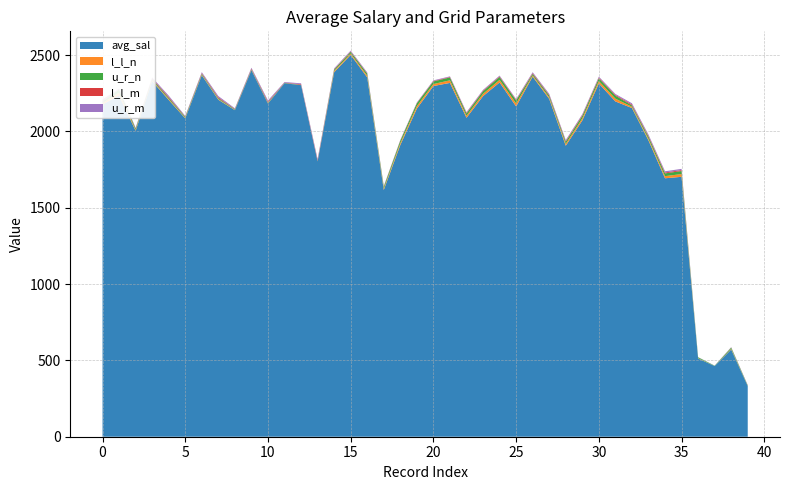

Reading left to right, transcribe all the data shown in this chart.

avg_sal: 0=2176.7	1=2234.3	2=2004.0	3=2329.3	4=2206.1	5=2085.3	6=2368.0	7=2207.3	8=2139.2	9=2401.0	10=2182.5	11=2315.3	12=2302.8	13=1803.4	14=2387.8	15=2500.9	16=2354.0	17=1616.7	18=1911.1	19=2149.4	20=2297.2	21=2317.5	22=2089.2	23=2231.0	24=2320.5	25=2163.5	26=2358.6	27=2212.9	28=1906.3	29=2071.6	30=2313.6	31=2196.2	32=2153.2	33=1940.9	34=1692.8	35=1702.5	36=512.4	37=463.0	38=571.6	39=331.4
l_l_n: 0=9.0	1=19.0	2=6.0	3=6.0	4=6.0	5=4.0	6=4.0	7=4.0	8=2.0	9=2.0	10=2.0	11=0.0	12=0.0	13=0.0	14=8.0	15=9.0	16=11.0	17=8.0	18=12.0	19=16.0	20=13.0	21=17.0	22=13.0	23=15.0	24=17.0	25=19.0	26=8.0	27=10.0	28=12.0	29=14.0	30=16.0	31=18.0	32=8.0	33=10.0	34=14.0	35=18.0	36=2.0	37=0.0	38=4.0	39=0.0
u_r_n: 0=10.0	1=20.0	2=8.0	3=8.0	4=8.0	5=6.0	6=6.0	7=6.0	8=4.0	9=4.0	10=4.0	11=2.0	12=2.0	13=2.0	14=9.0	15=11.0	16=13.0	17=12.0	18=16.0	19=19.0	20=17.0	21=19.0	22=15.0	23=17.0	24=19.0	25=20.0	26=10.0	27=12.0	28=14.0	29=16.0	30=18.0	31=20.0	32=9.0	33=14.0	34=18.0	35=20.0	36=6.0	37=2.0	38=8.0	39=4.0
l_l_m: 0=6.0	1=2.0	2=2.0	3=4.0	4=6.0	5=2.0	6=4.0	7=6.0	8=2.0	9=4.0	10=6.0	11=2.0	12=4.0	13=6.0	14=3.0	15=3.0	16=3.0	17=2.0	18=2.0	19=2.0	20=3.0	21=3.0	22=4.0	23=4.0	24=4.0	25=4.0	26=5.0	27=5.0	28=5.0	29=5.0	30=5.0	31=5.0	32=6.0	33=6.0	34=6.0	35=6.0	36=0.0	37=0.0	38=1.0	39=1.0
u_r_m: 0=8.0	1=4.0	2=4.0	3=6.0	4=8.0	5=4.0	6=6.0	7=8.0	8=4.0	9=6.0	10=8.0	11=4.0	12=6.0	13=8.0	14=5.0	15=5.0	16=5.0	17=3.0	18=3.0	19=3.0	20=4.0	21=4.0	22=5.0	23=5.0	24=5.0	25=5.0	26=6.0	27=6.0	28=6.0	29=6.0	30=6.0	31=6.0	32=8.0	33=8.0	34=8.0	35=8.0	36=1.0	37=1.0	38=2.0	39=2.0